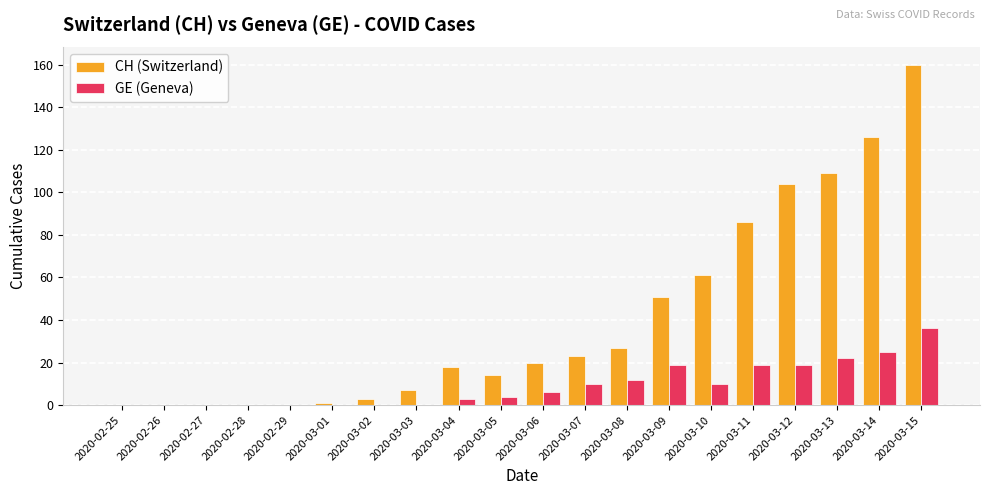

At which category is the sum across all series the highest?

2020-03-15